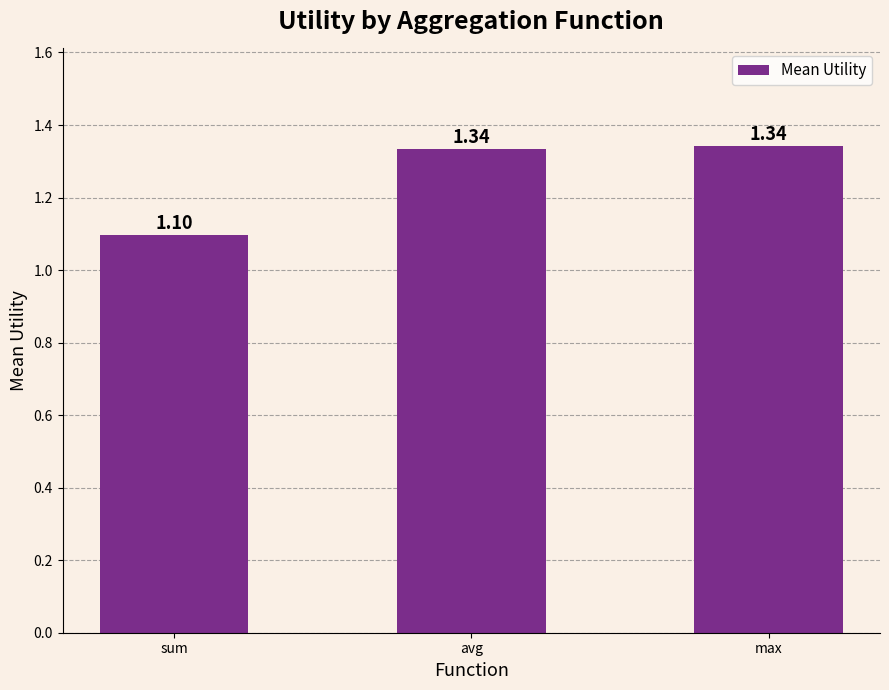

What is the ratio of the value at avg to the value at max?

1.0